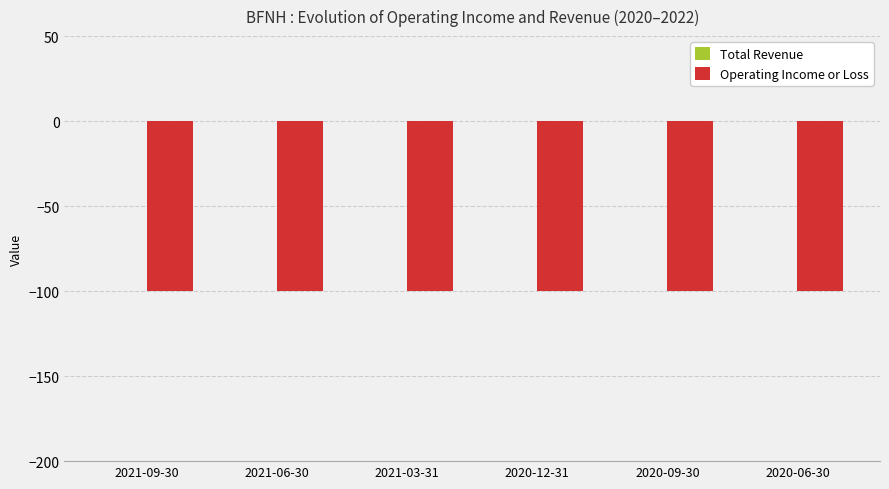

What is the average value of the Operating Income or Loss series?

-100